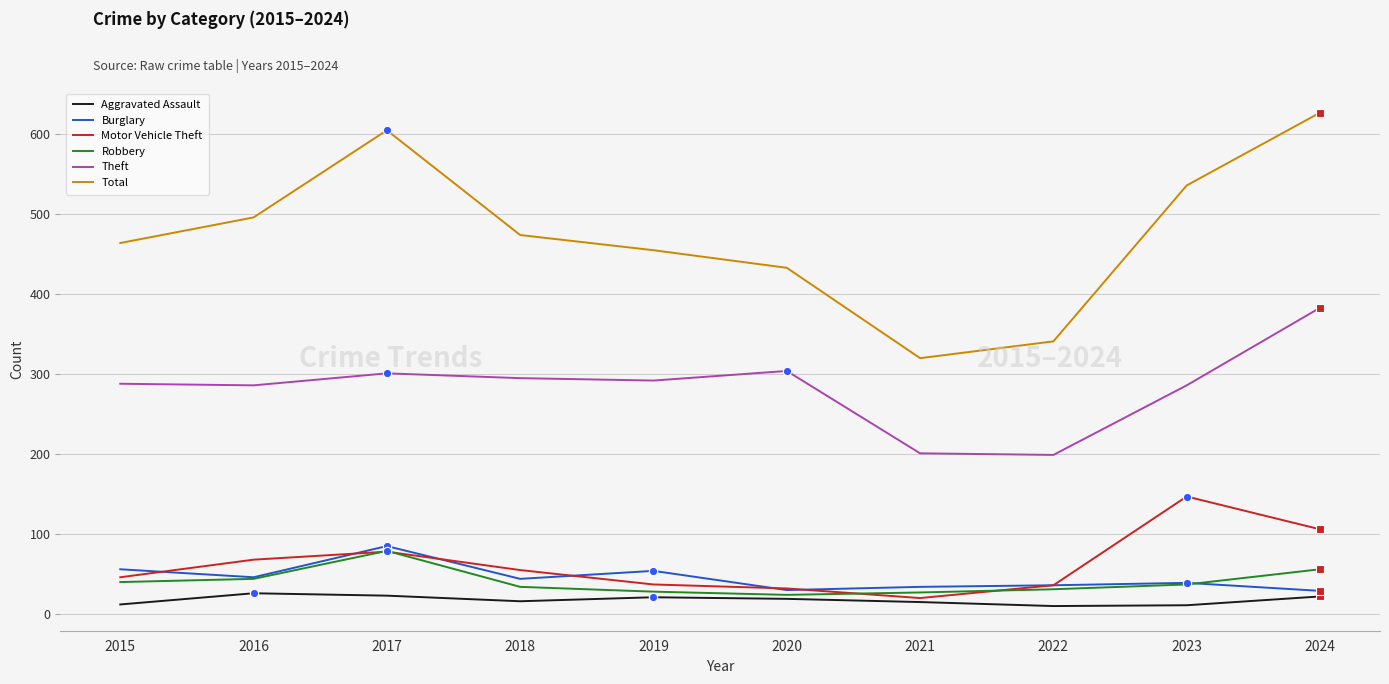

Which series has the largest total across all categories?

Total